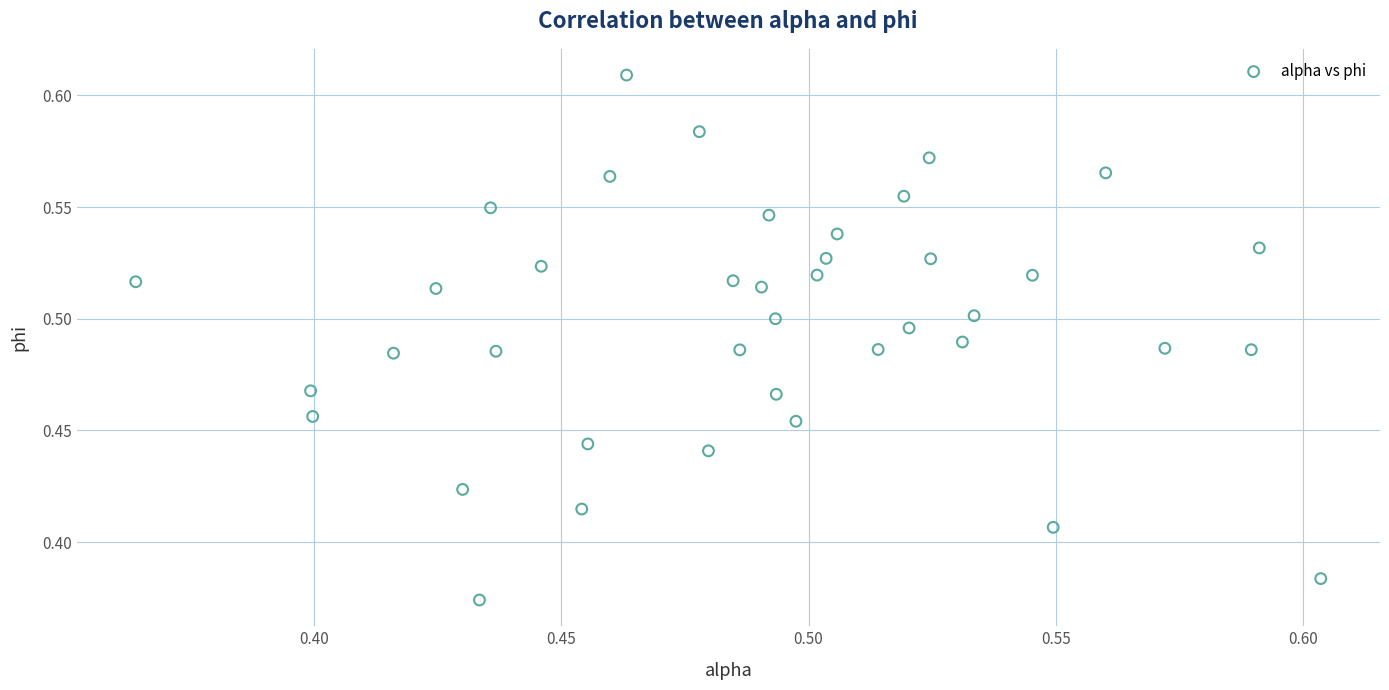

How many data points are displayed?

40